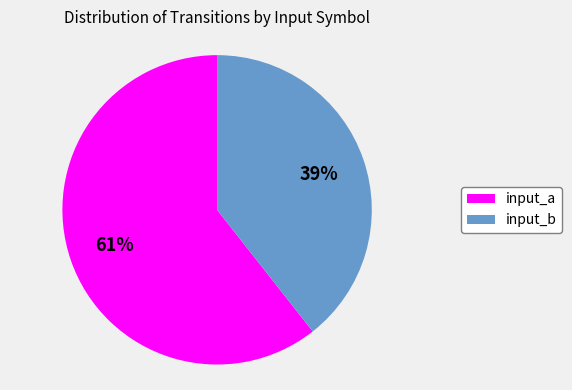

Is there a majority slice in this chart?

Yes